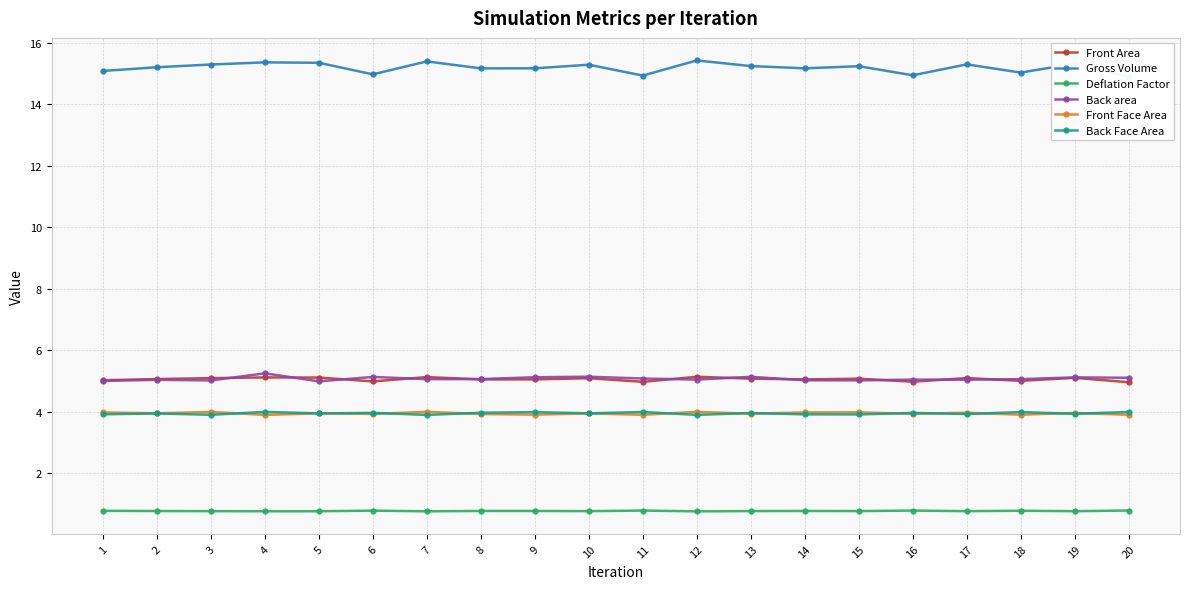

What is the lowest value of the Front Area series?

5.0